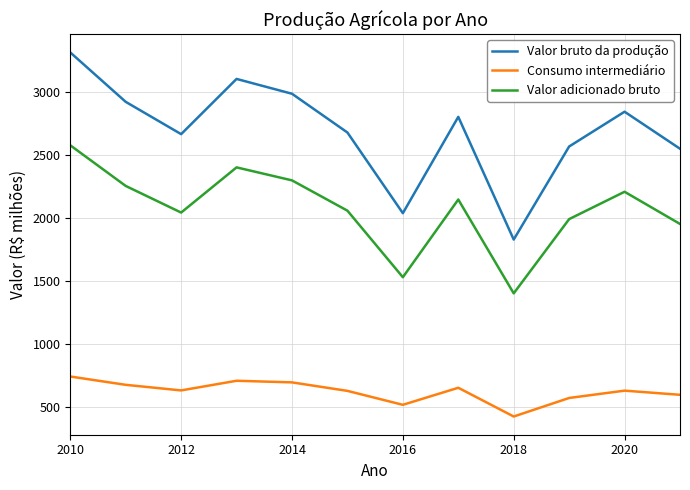

Which series has the largest total across all categories?

Valor bruto da produção